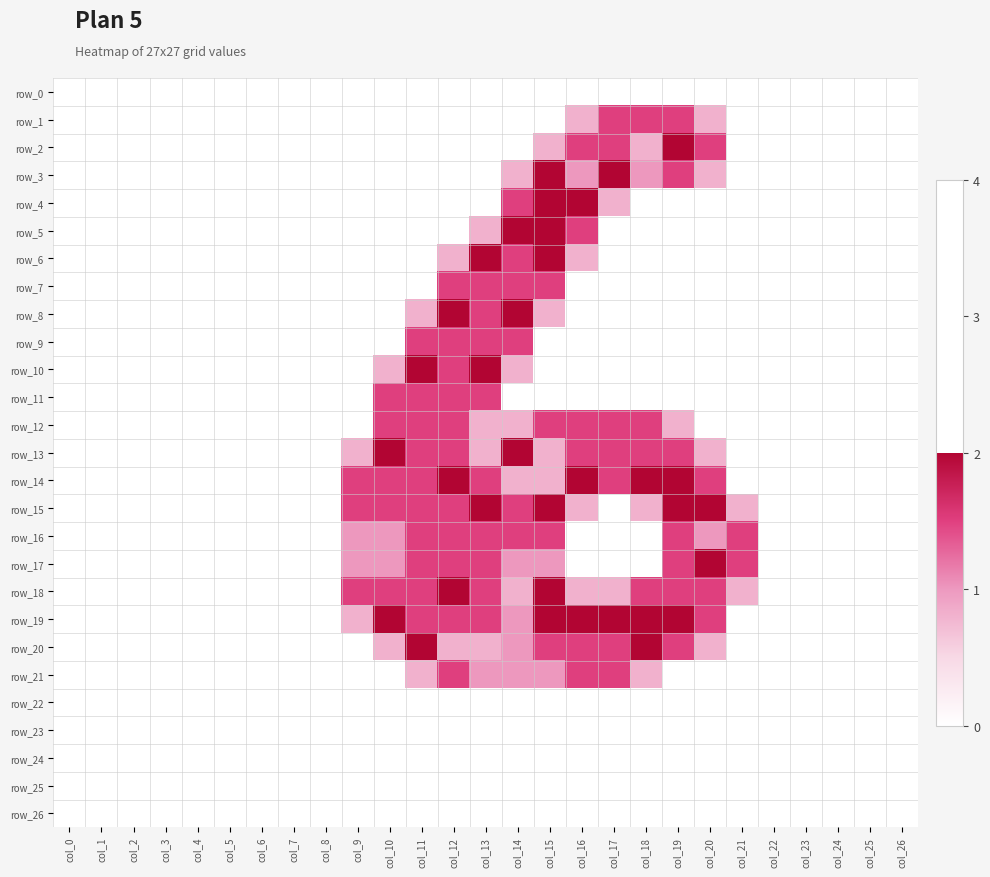

At col_21, list the series in order from largest to smallest.

row_16, row_17, row_15, row_18, row_0, row_1, row_2, row_3, row_4, row_5, row_6, row_7, row_8, row_9, row_10, row_11, row_12, row_13, row_14, row_19, row_20, row_21, row_22, row_23, row_24, row_25, row_26